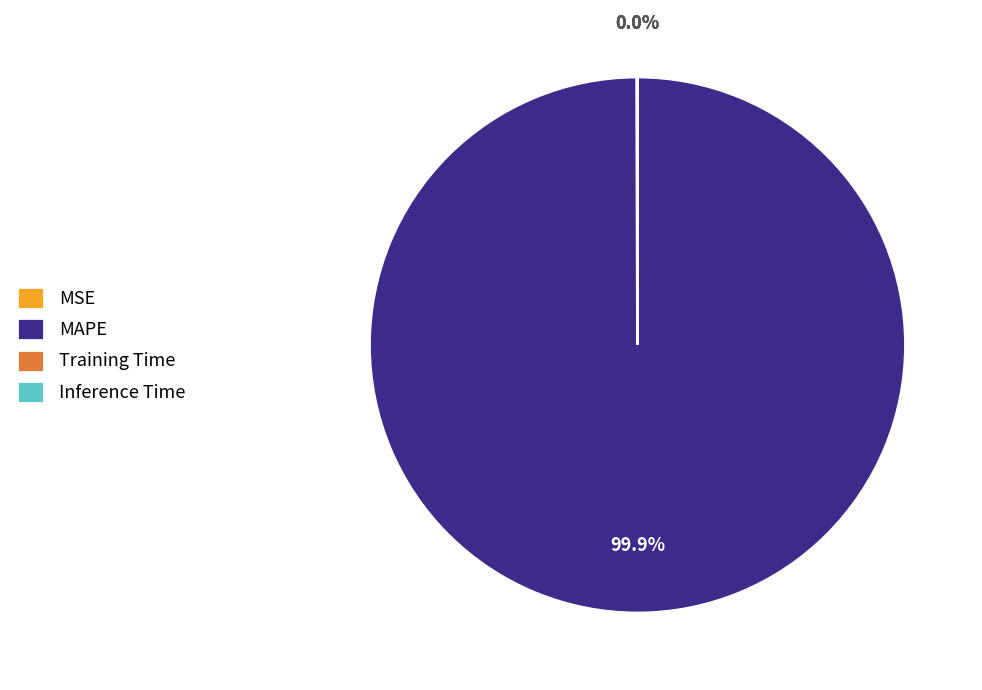

Which category has the biggest portion of the pie?

MAPE